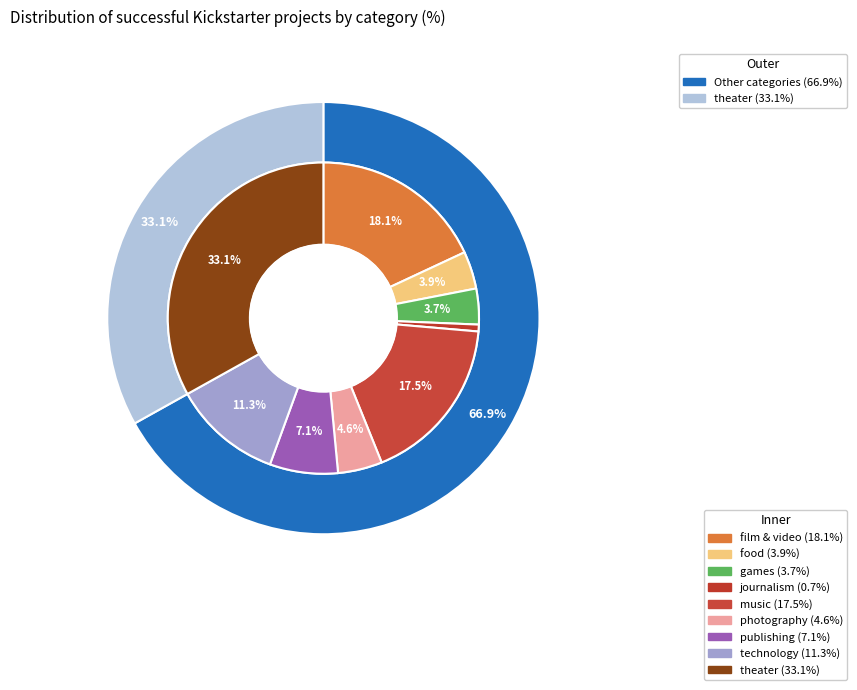

Is it true that technology is 11% of the pie?

True